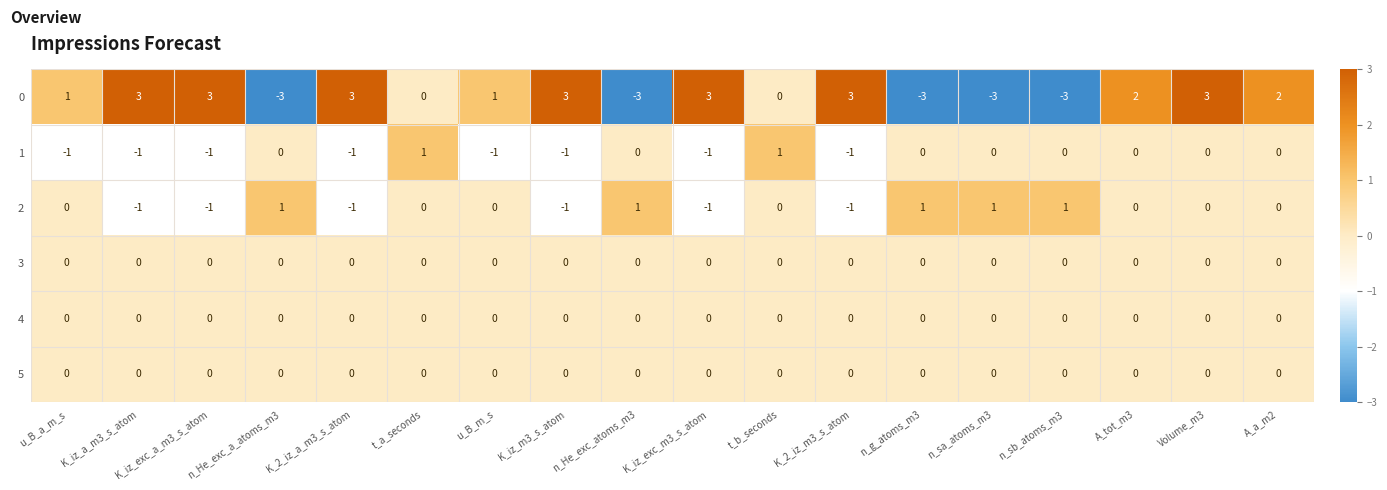

The 2 series shows 0 at t_b_seconds. True or false?

True